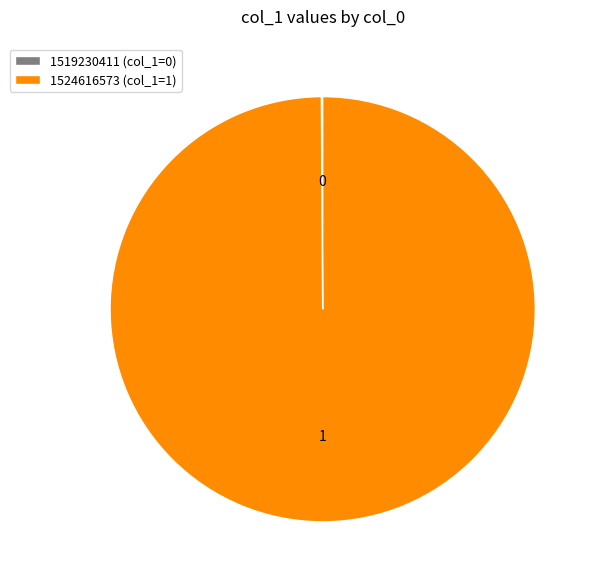

True or false: 1524616573 (col_1=1) accounts for 89% of the total.

False